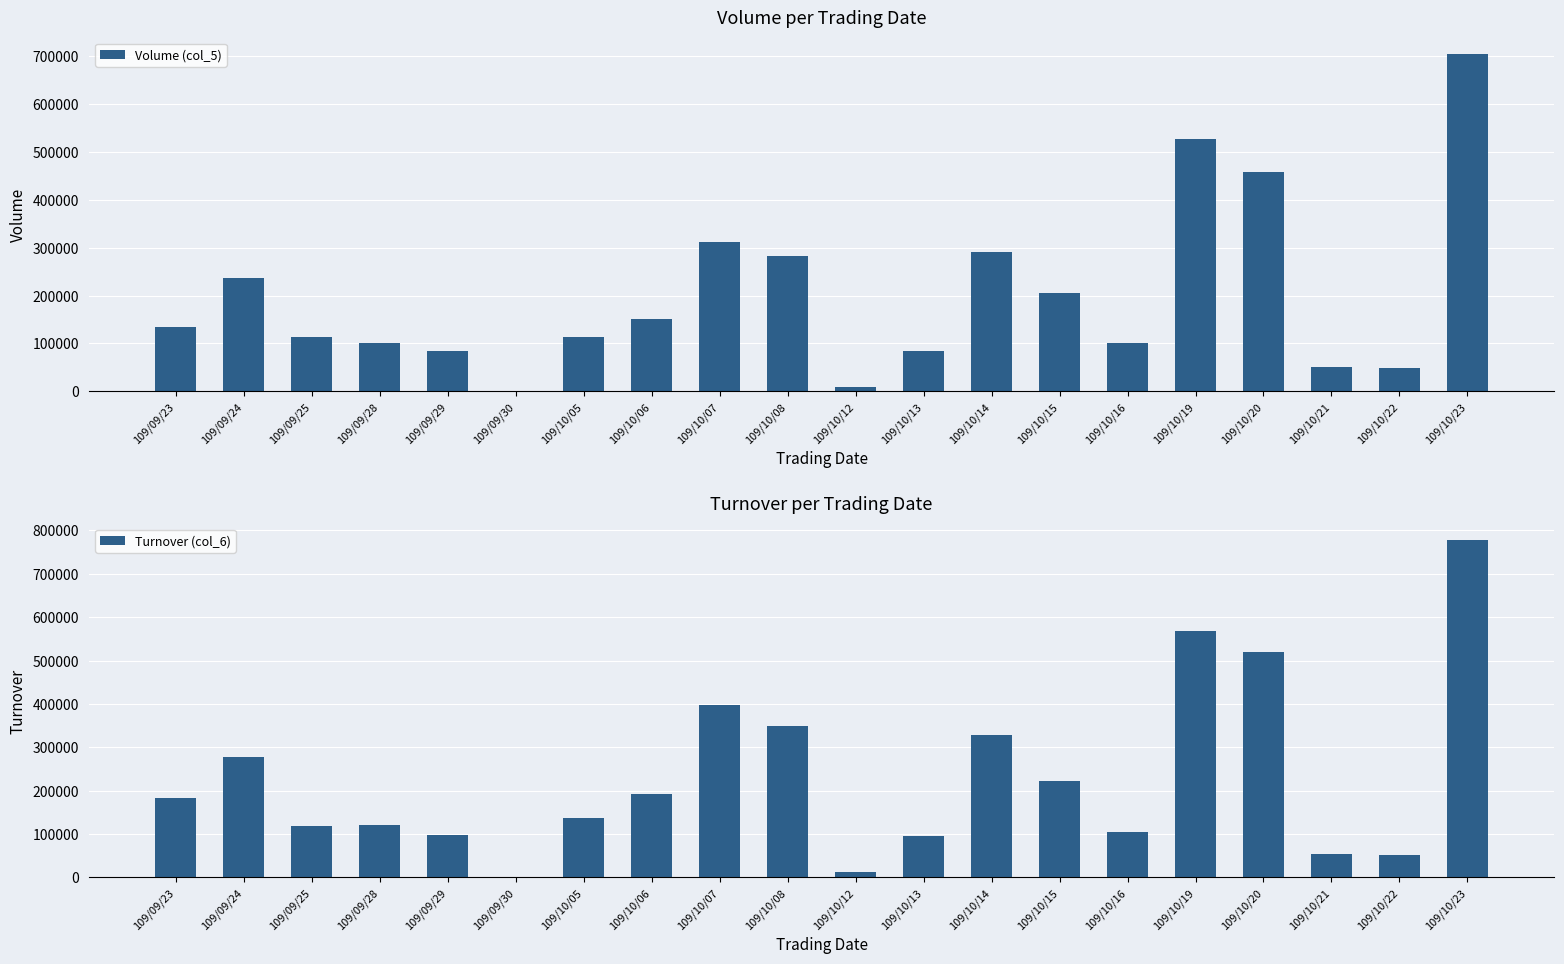

Reading left to right, extract all data points from this chart.

Volume (col_5): 134000	236000	114000	100000	85000	1000	113000	151000	311000	282000	10000	85000	290000	205000	101000	528000	459000	50000	49000	704000
Turnover (col_6): 182240	278760	119440	119800	98000	1160	137860	192160	398610	348940	12000	96400	327800	221800	105030	567650	520710	54600	51320	777150